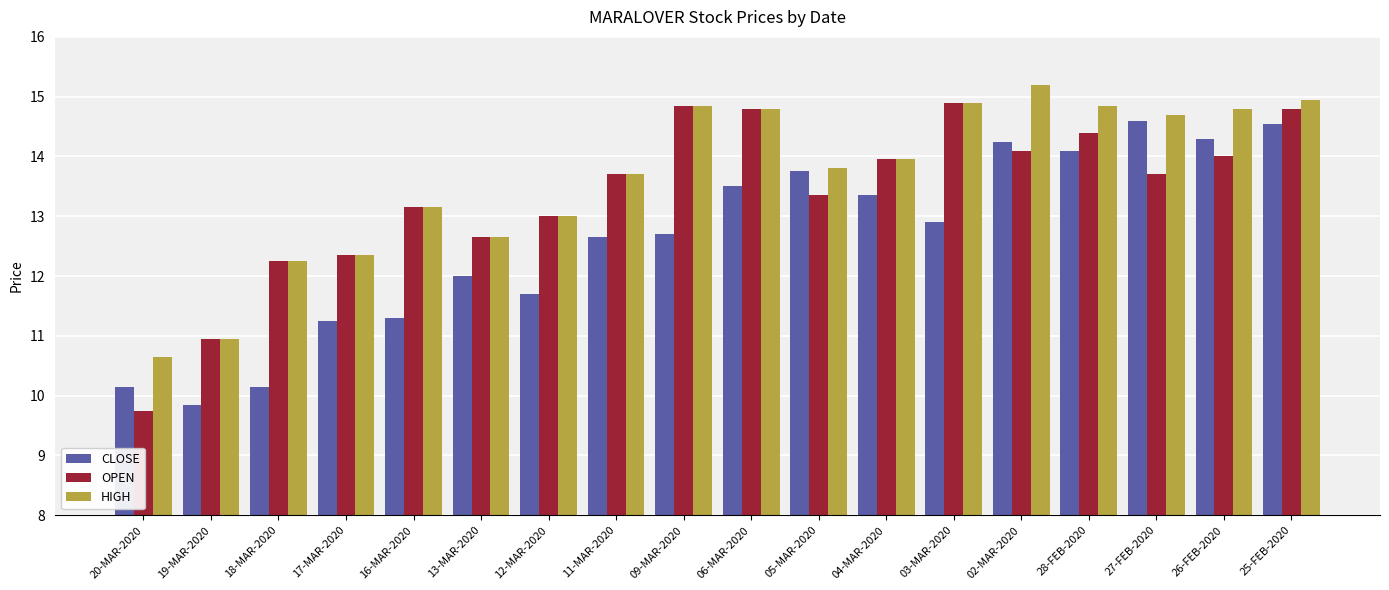

What is the difference between the OPEN values at 06-MAR-2020 and 02-MAR-2020?

0.7